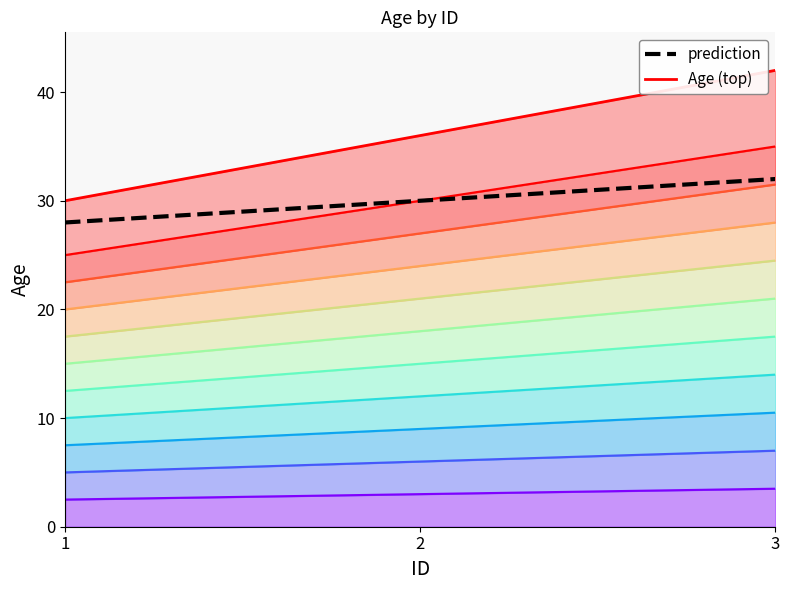

What is the value of the Age (top) point at the 1st from the left?

30